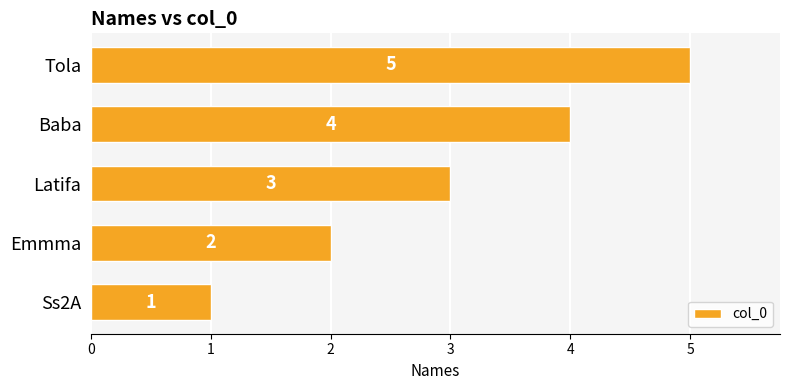

Approximately how many times larger is the value at Tola compared to Ss2A?

5.0